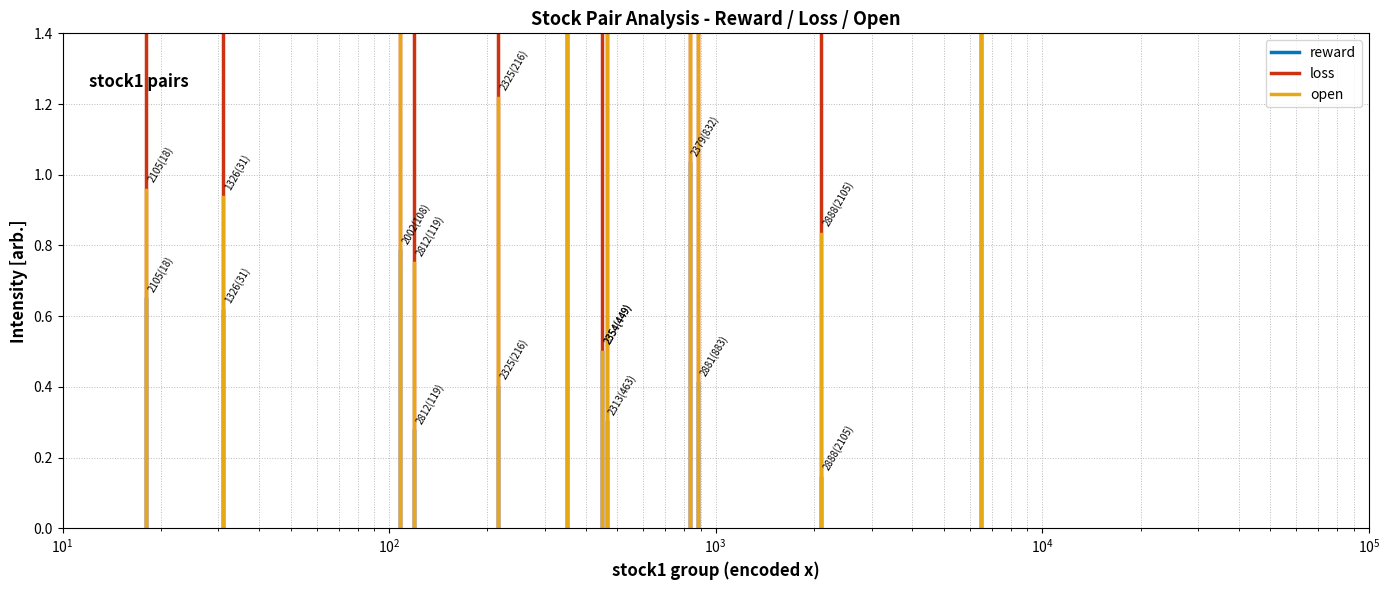

What are all the series names shown in the legend?

reward, loss, open